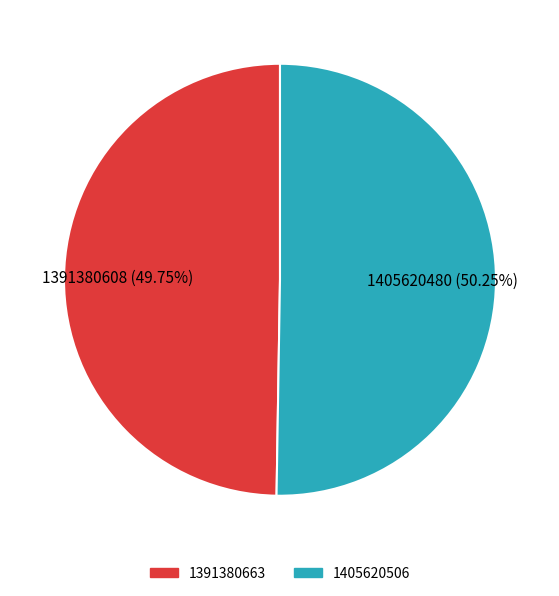

To the nearest percent, what is the average slice percentage?

50%